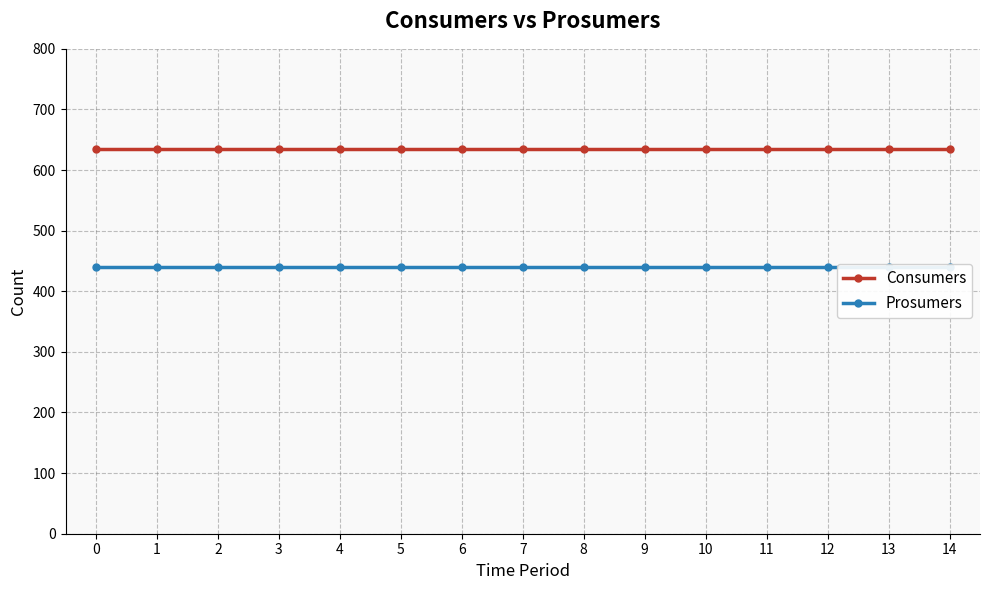

How many lines are shown in the chart?

2